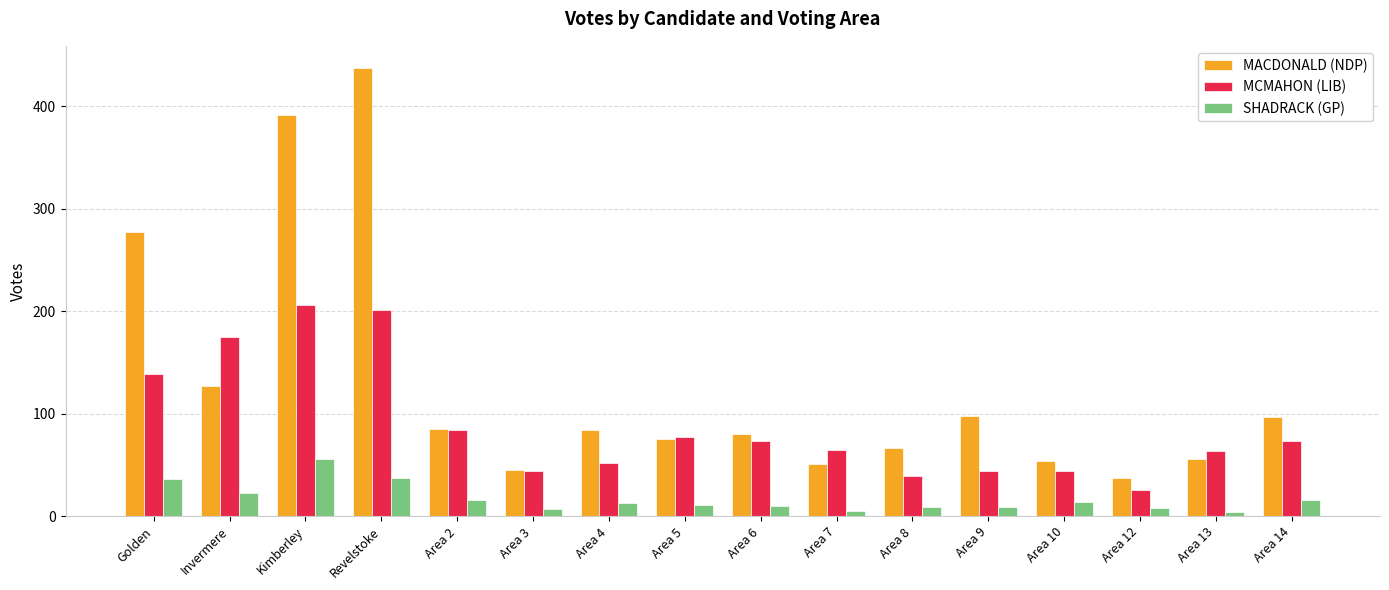

Is the value of SHADRACK (GP) at Area 12 greater than the value of MACDONALD (NDP) at Area 3?

No